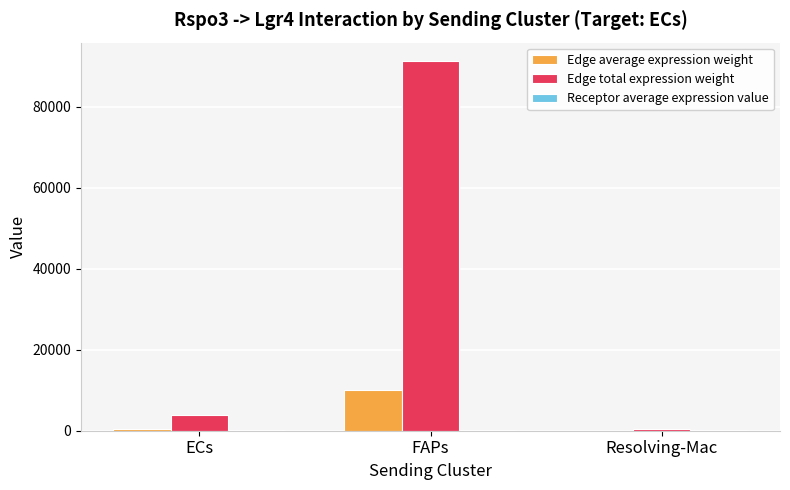

At which category is the sum across all series the highest?

FAPs